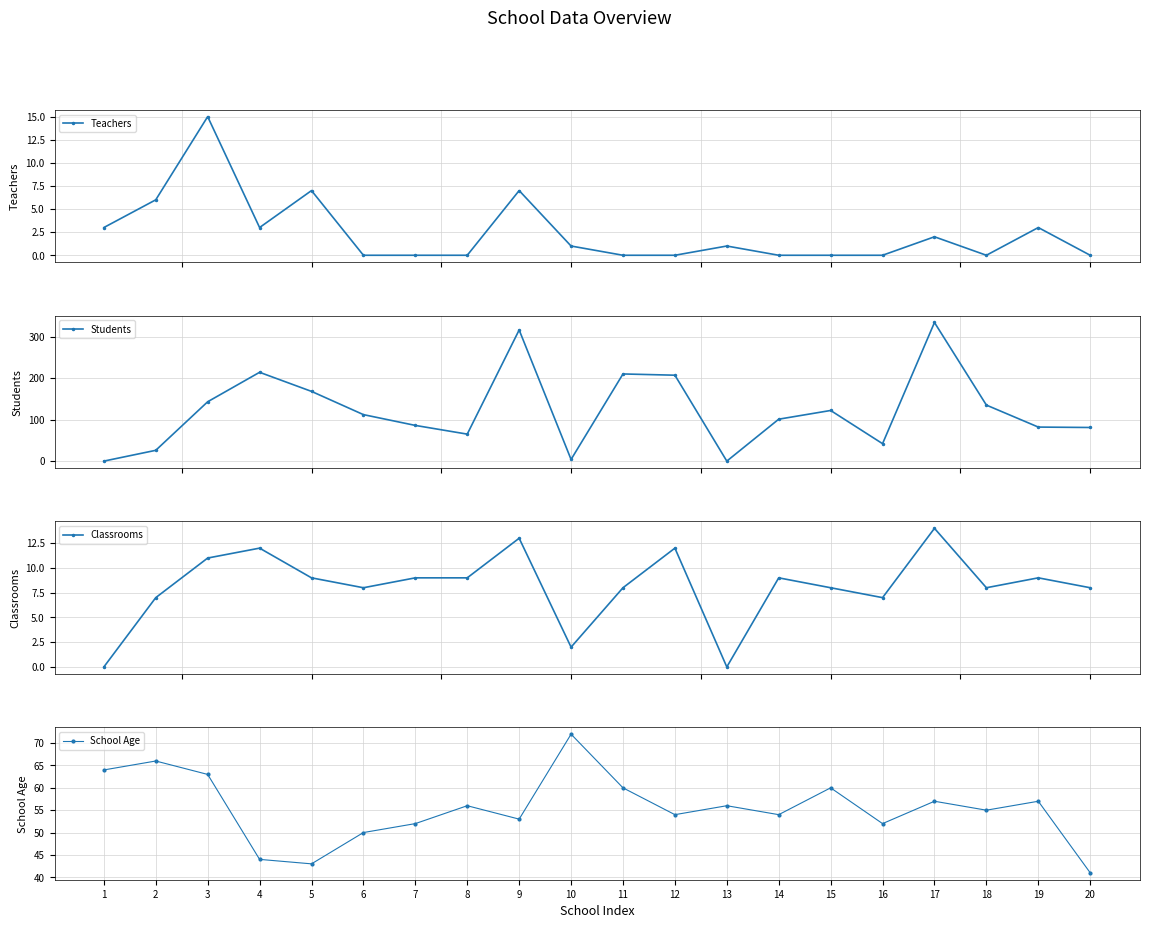

What value does the Classrooms series have at 17?

14